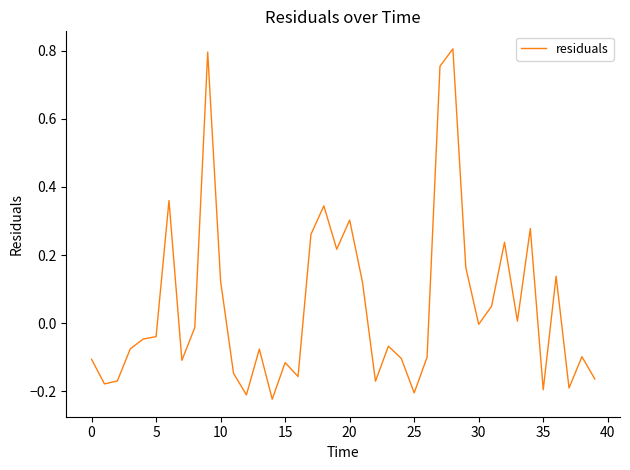

What is the difference between the maximum and minimum values?

1.0